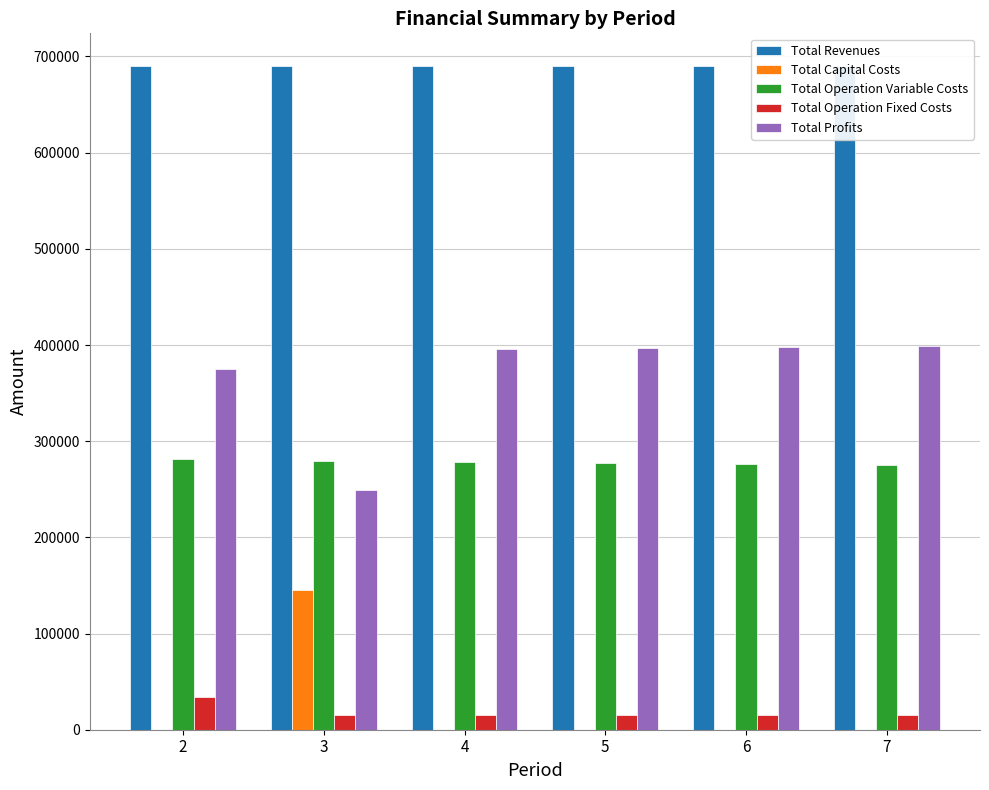

How many groups of bars are there?

6